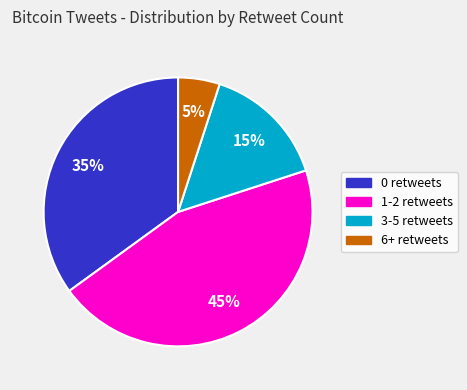

Which slice is the smallest?

6+ retweets